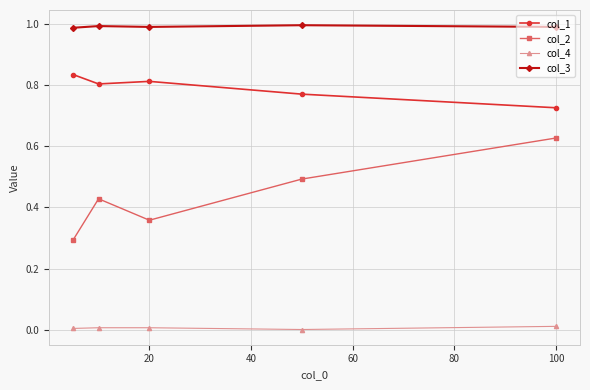

What is the sum of all col_2 values?

2.2